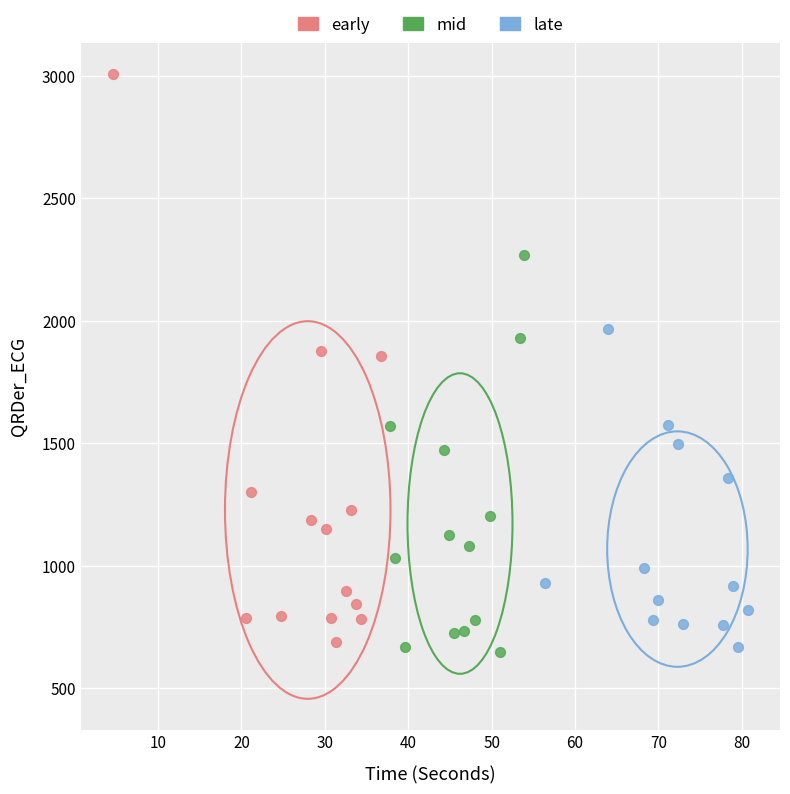

Which series contains the highest Y value?

early